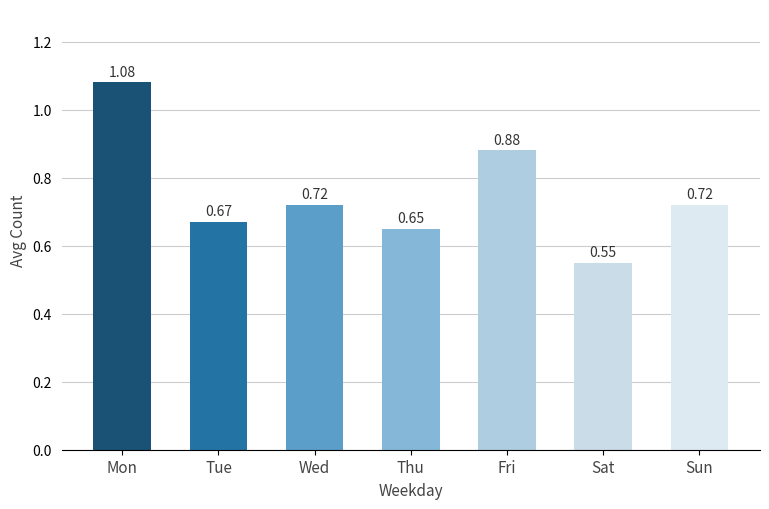

What is the difference between the maximum and second lowest values?

0.4